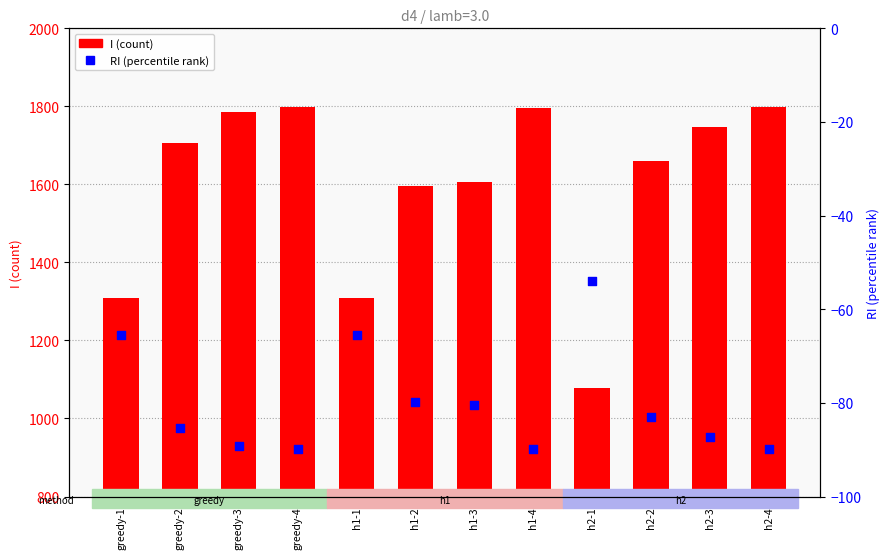

Which series has the largest total across all categories?

I (count)